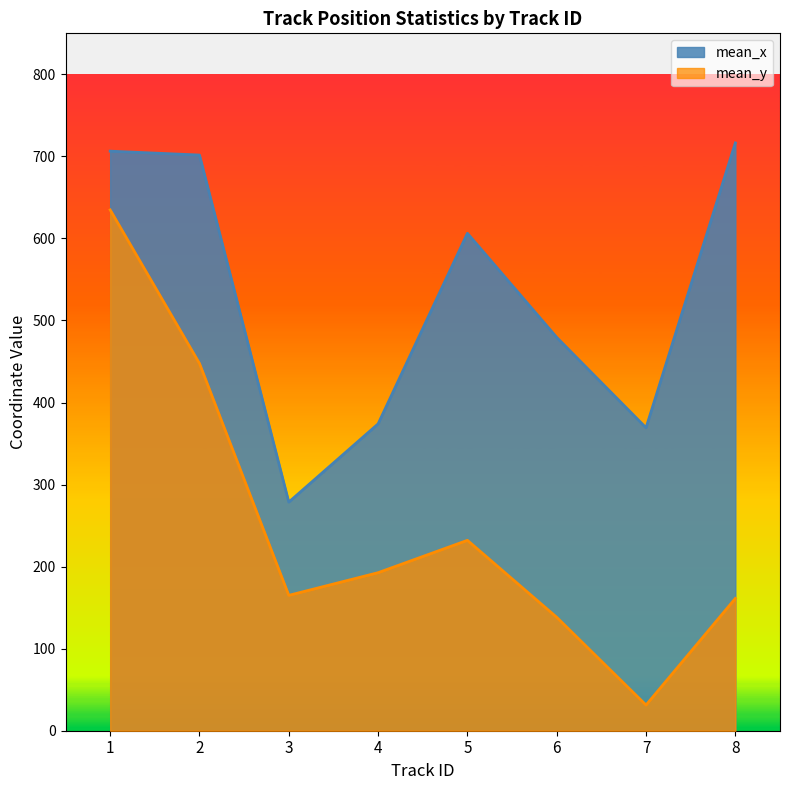

True or false: mean_y and mean_x cross at least once.

False